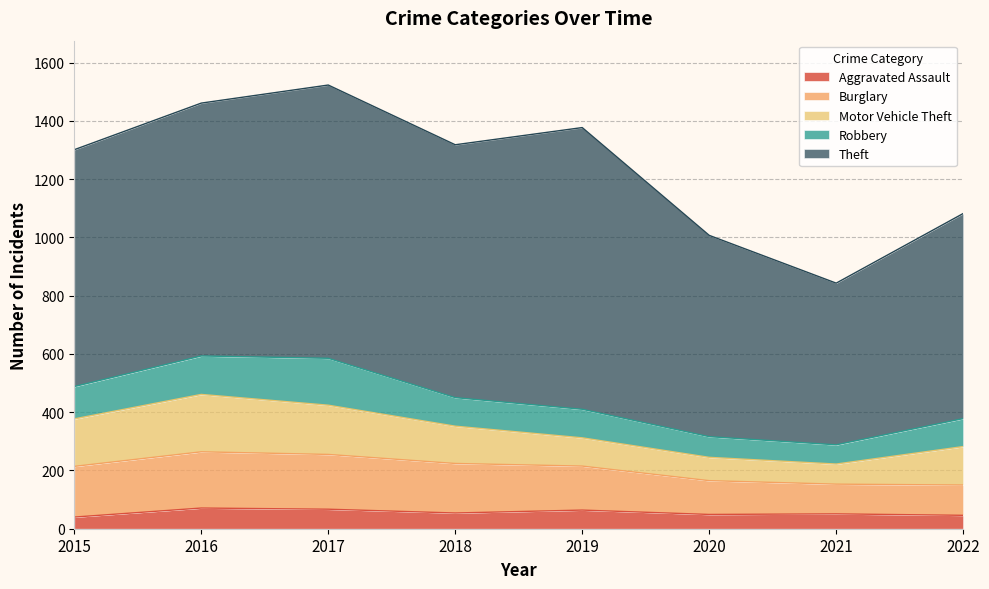

What is the smallest value displayed?

40